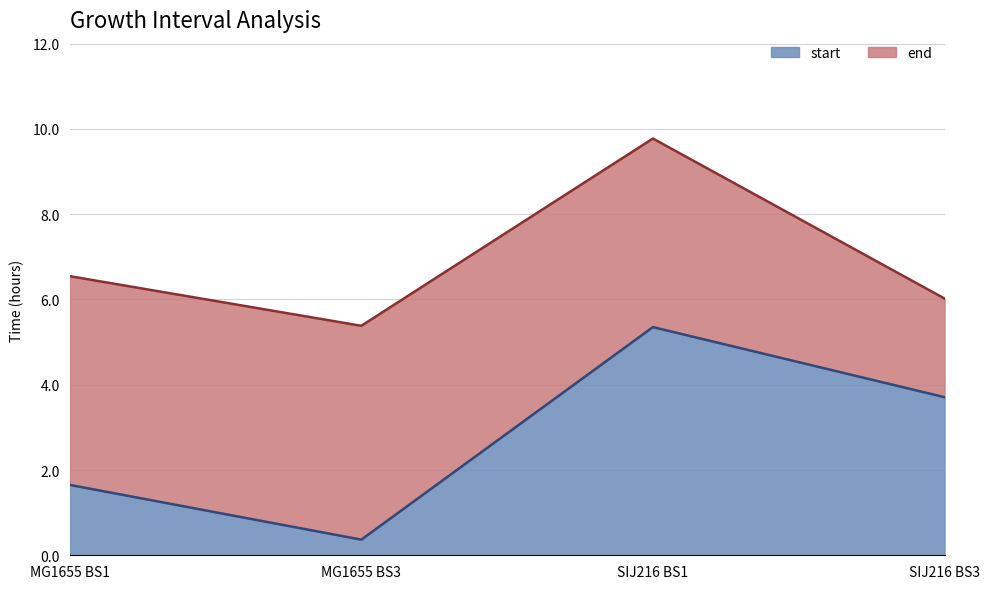

What is the lowest value of the start series?

0.4